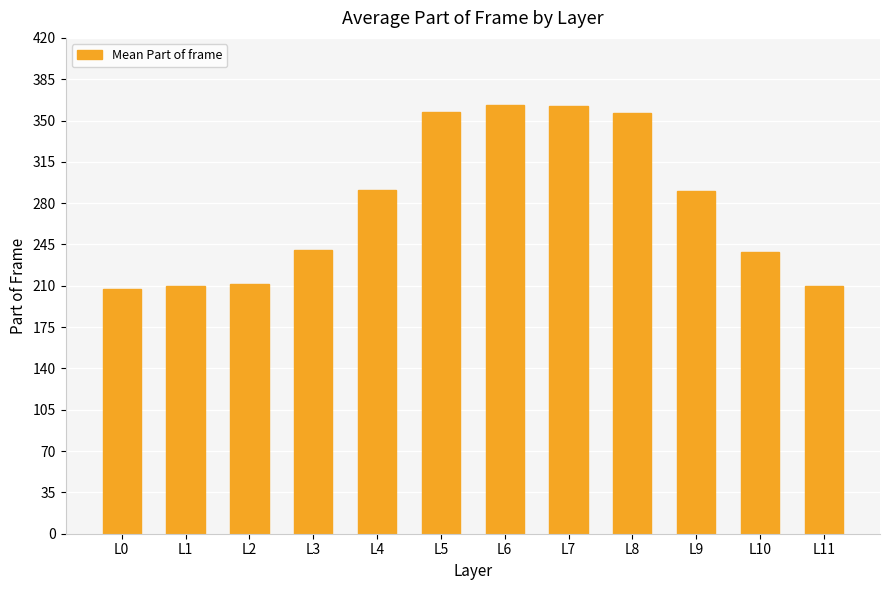

What is the value of the 6th bar from the left?

357.5